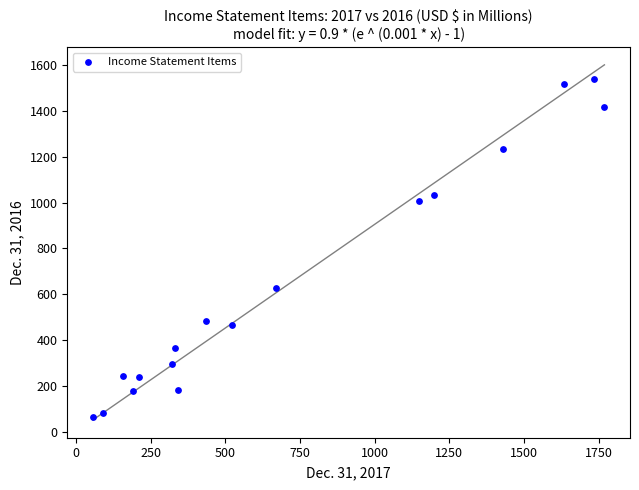

What Y value in the scatter plot is closest to 801?

627.1